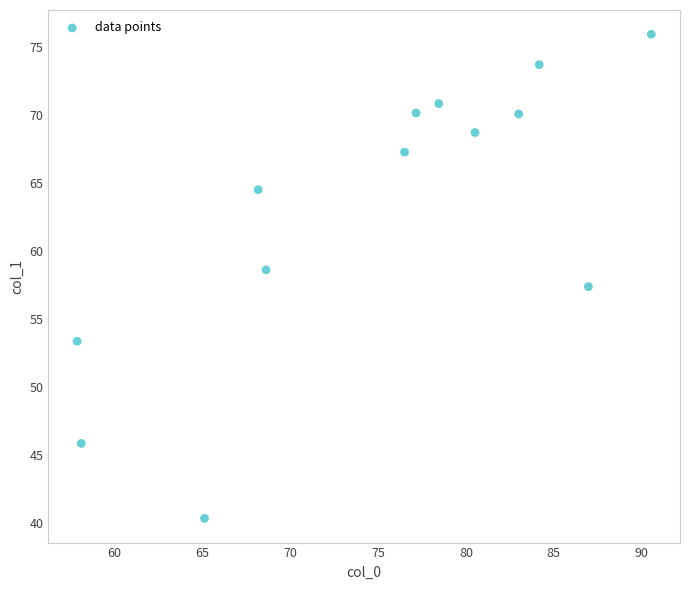

What is the range of X values (max minus min)?

32.7